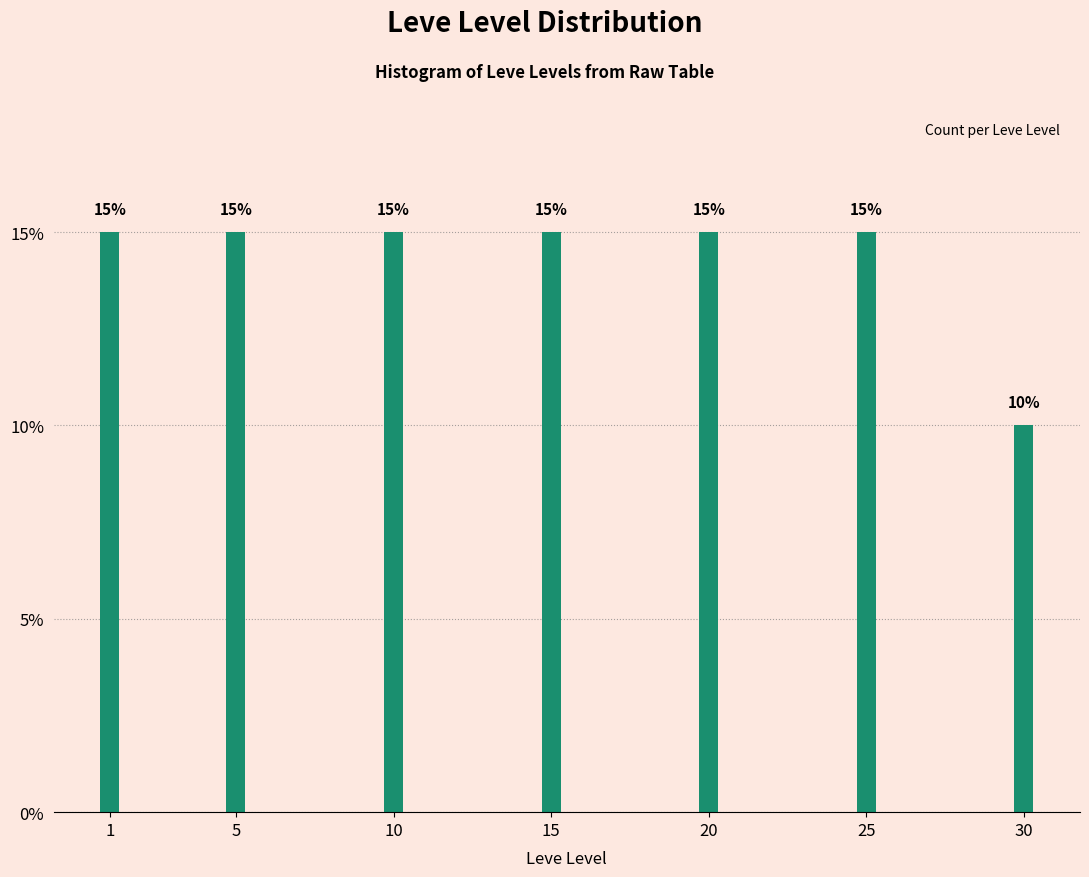

Reading left to right, transcribe all the data shown in this chart.

1=15	5=15	10=15	15=15	20=15	25=15	30=10